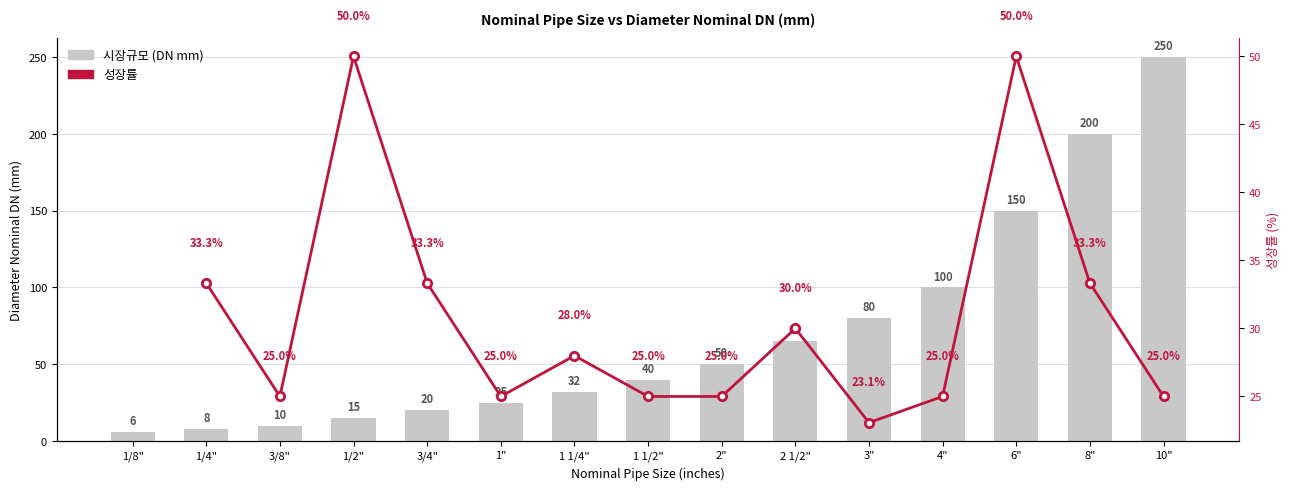

Is it true that the value at 1" is 25?

True